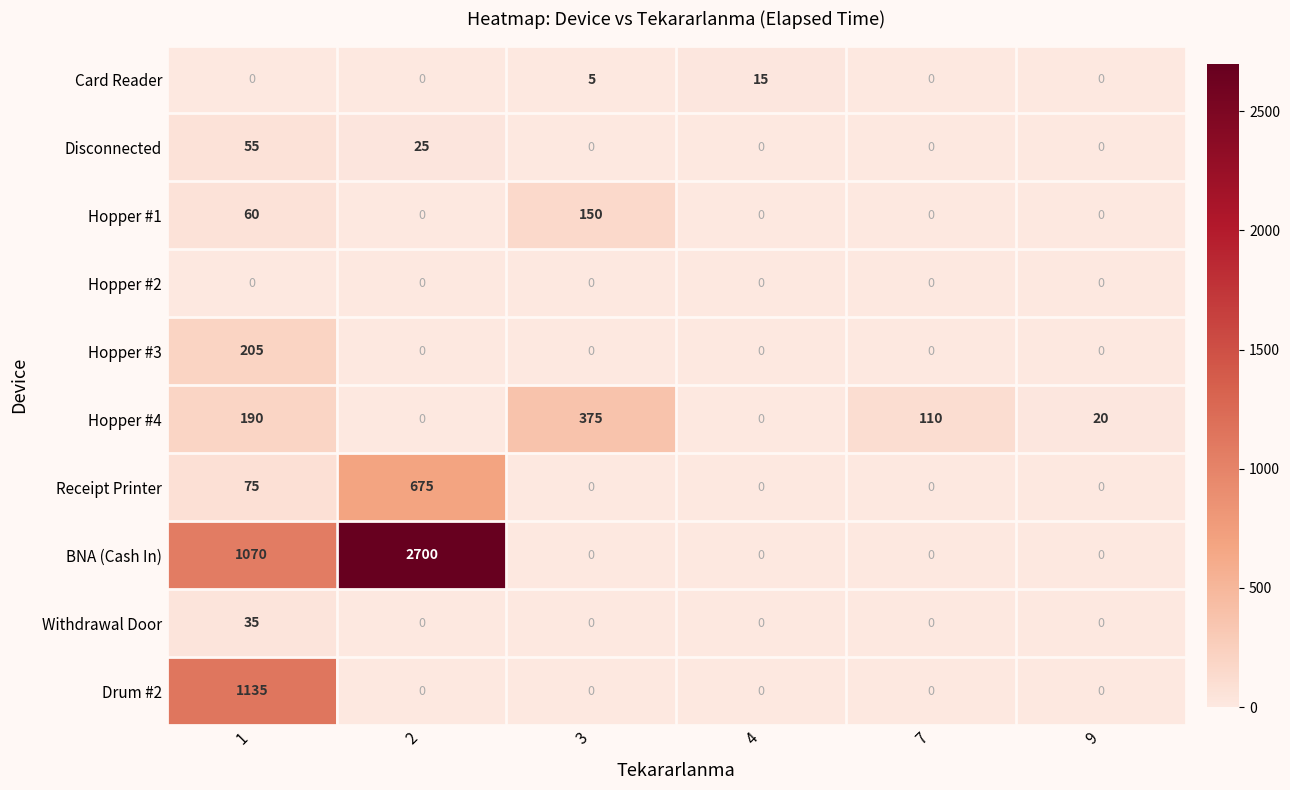

List the series in order of their peak value, lowest first.

Hopper #2, Card Reader, Withdrawal Door, Disconnected, Hopper #1, Hopper #3, Hopper #4, Receipt Printer, Drum #2, BNA (Cash In)